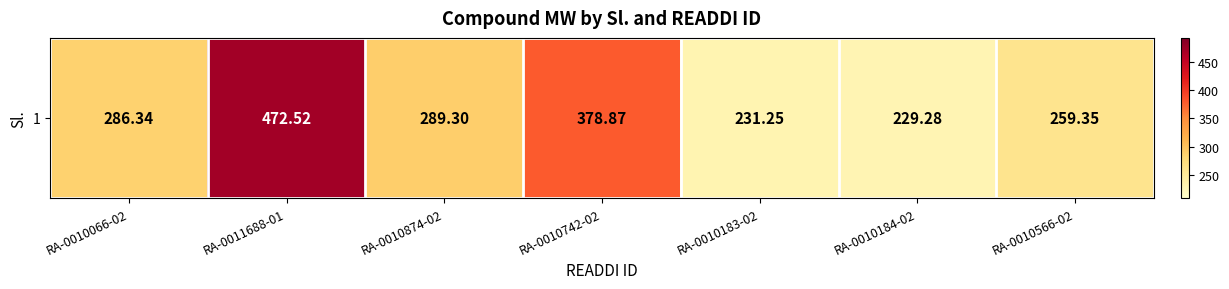

Where does the data first go above 286?

RA-0010066-02